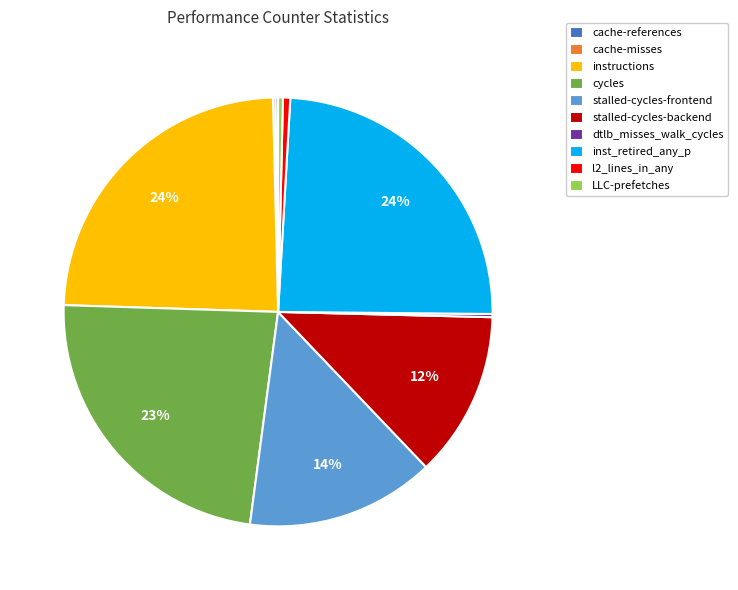

To the nearest percent, what is the difference between the largest and smallest slice percentages?

24%